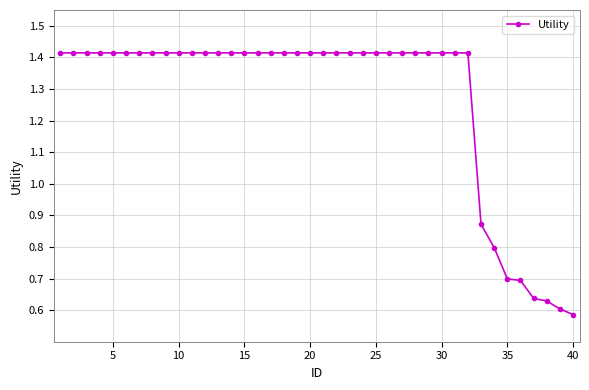

What is the average value?

1.3